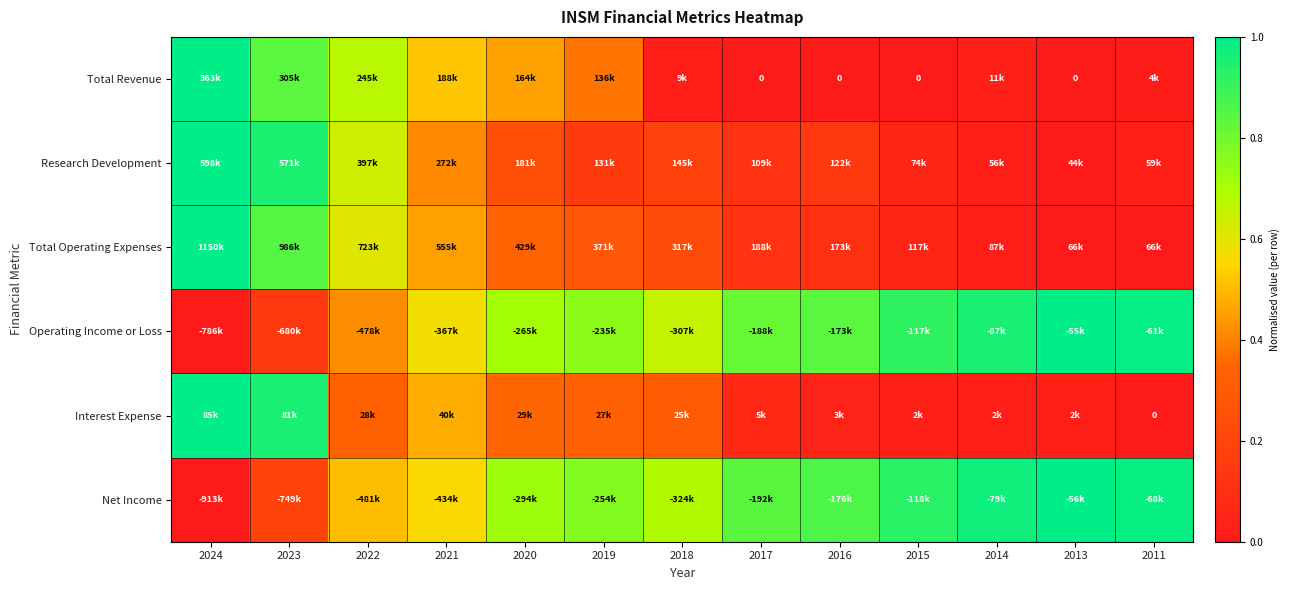

Where is Total Revenue nearest to the value 0?

2017